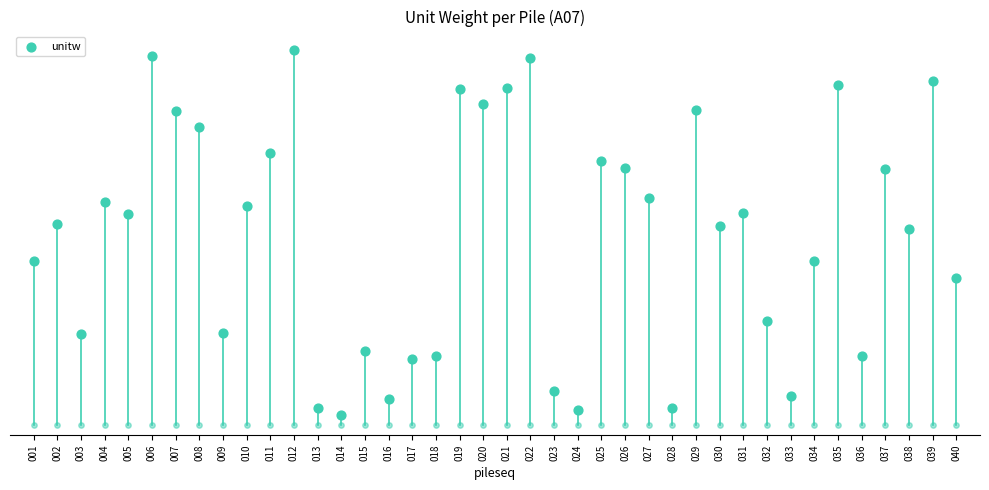

What is the change in value from 002 to 011?

+3.6